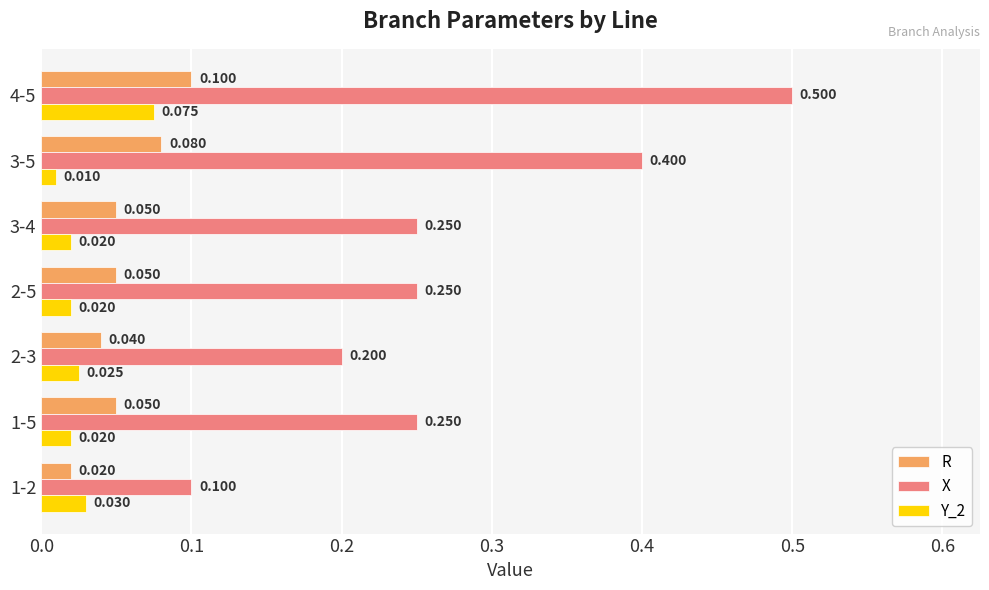

At which category is the sum across all series the highest?

4-5